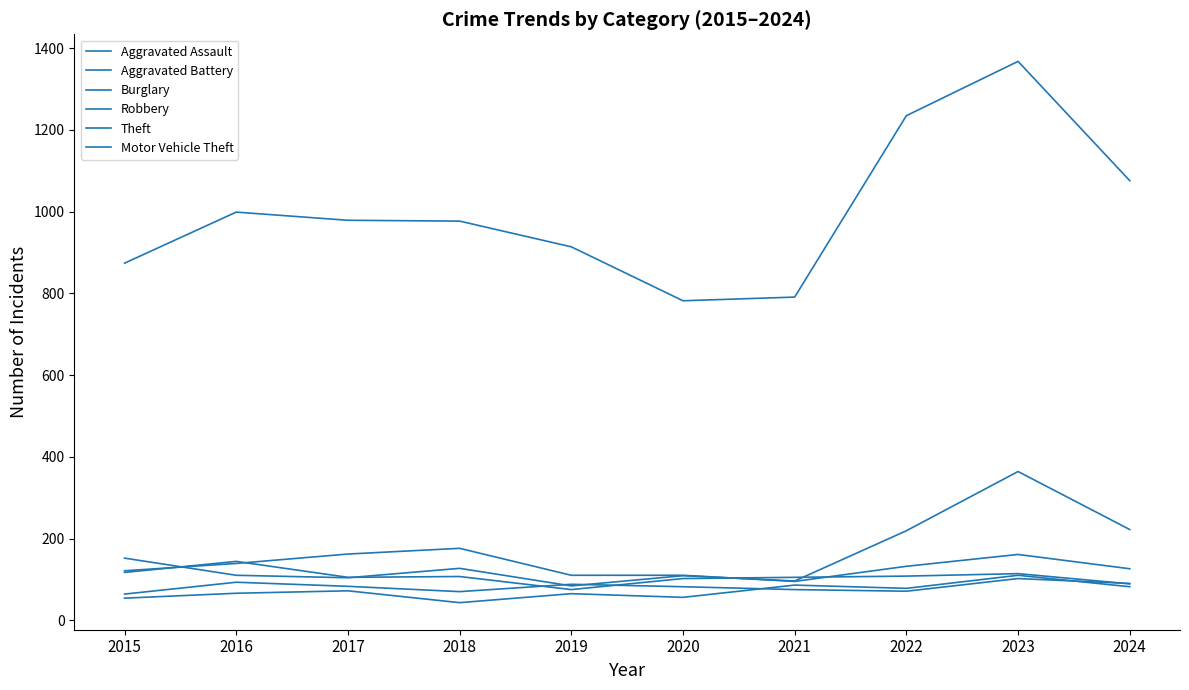

What is the spread (max minus min) of values at 2021?

716